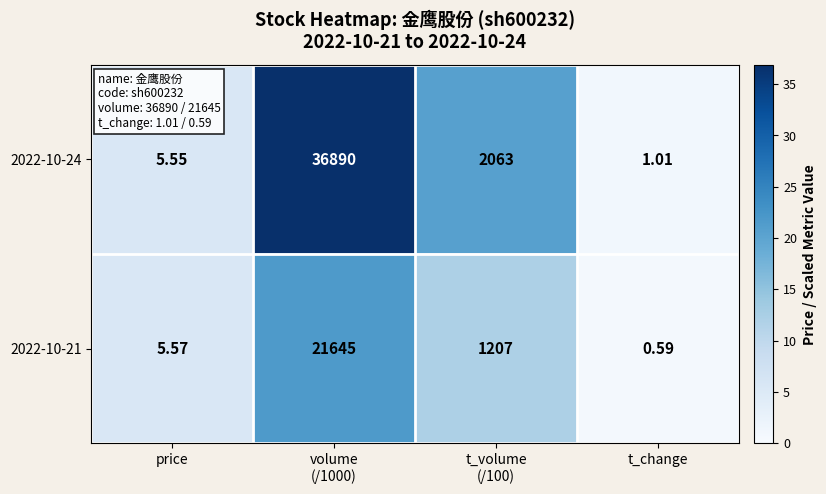

At which label does 2022-10-21 reach its minimum?

t_change